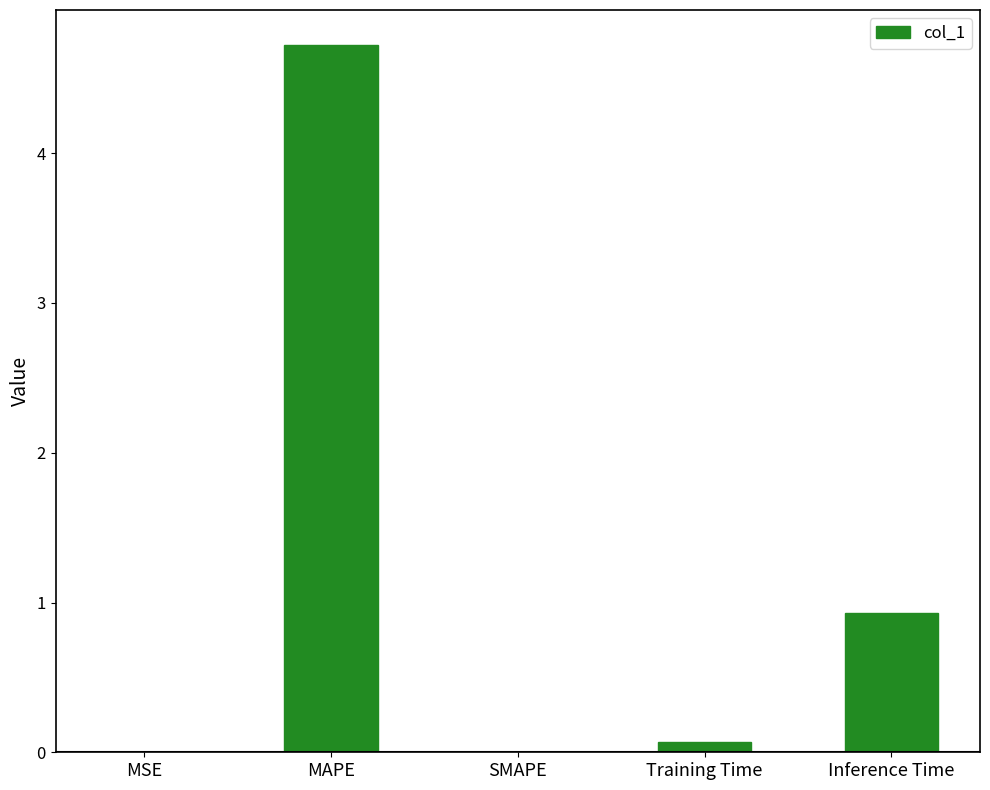

Does the chart contain stacked bars?

No